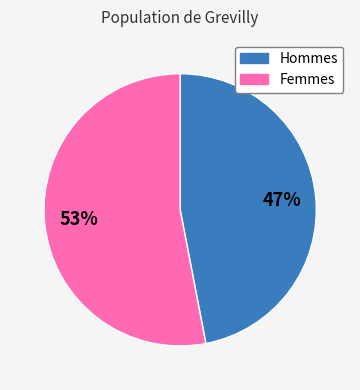

To the nearest percent, what is the average slice percentage?

50%